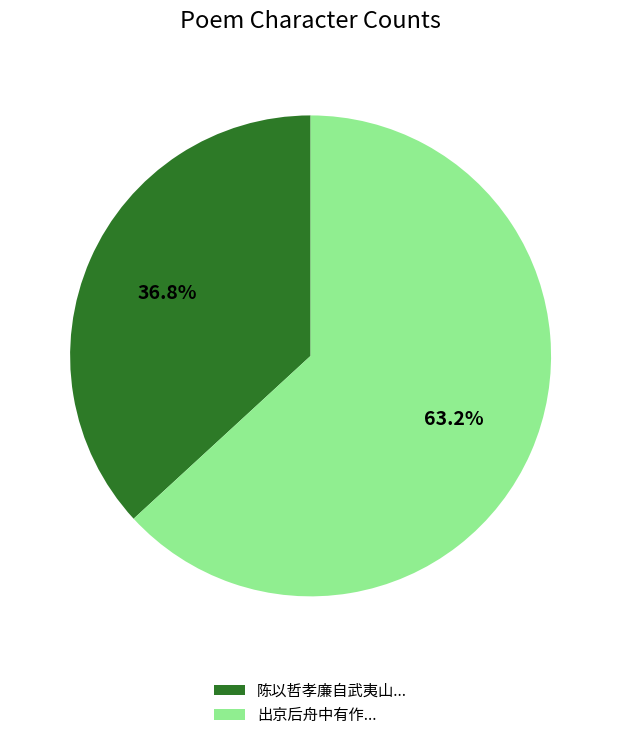

What is the smallest slice in the pie chart?

陈以哲孝廉自武夷山...